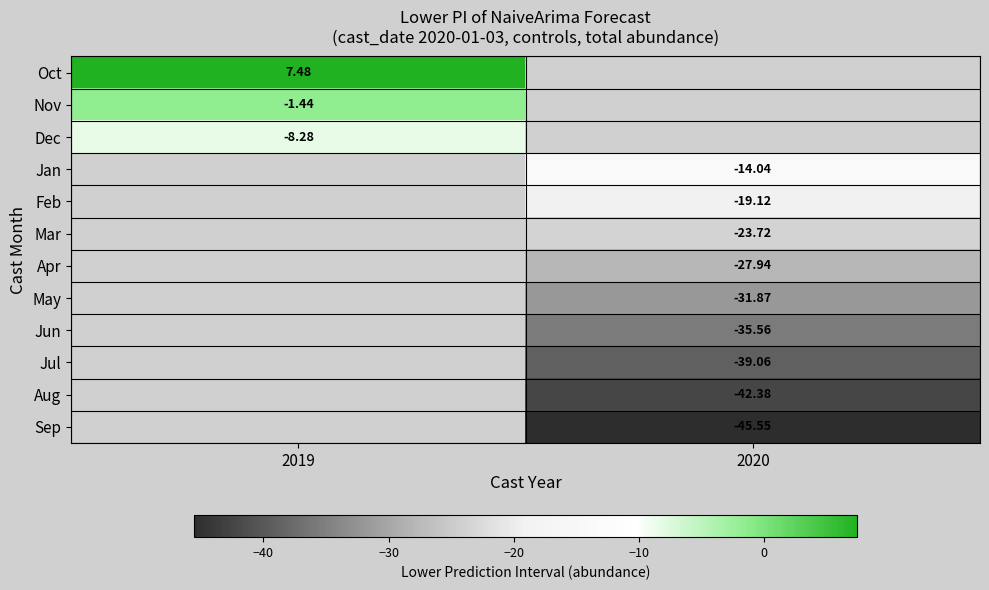

What is the minimum value shown in the chart?

-45.6